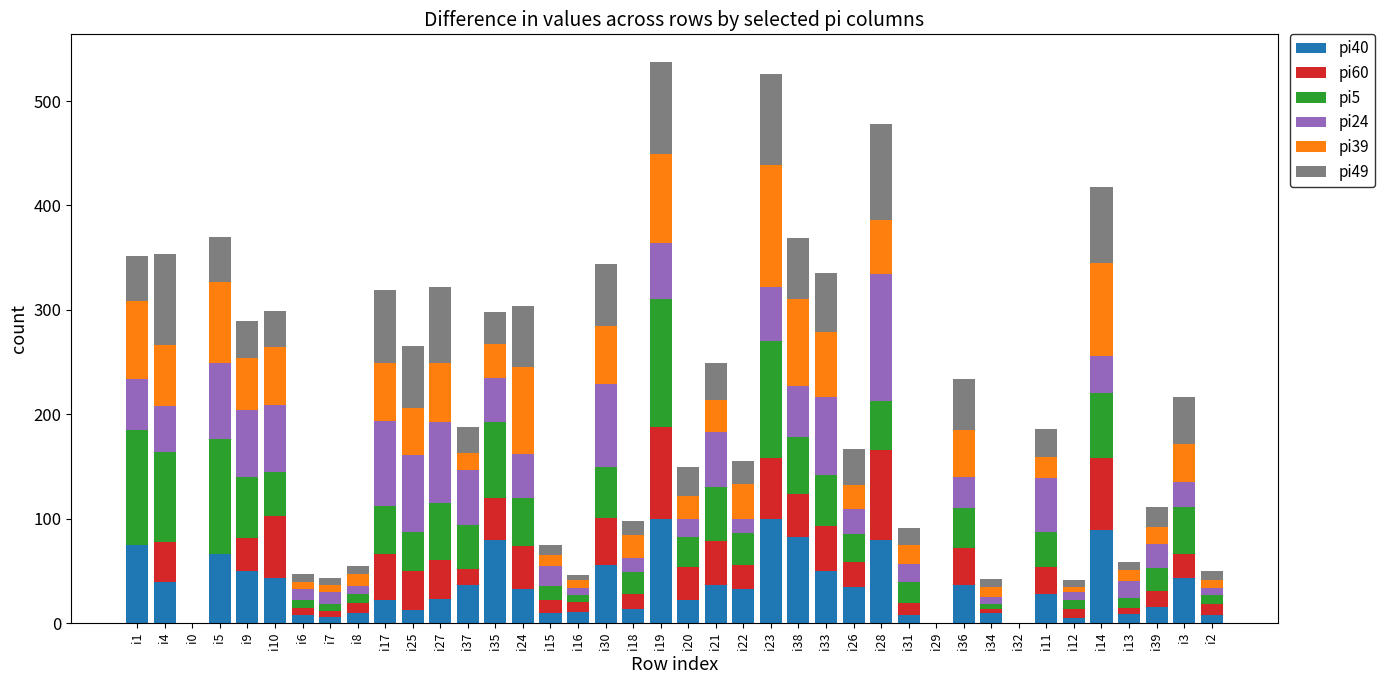

The pi40 series shows 19 at i21. True or false?

False